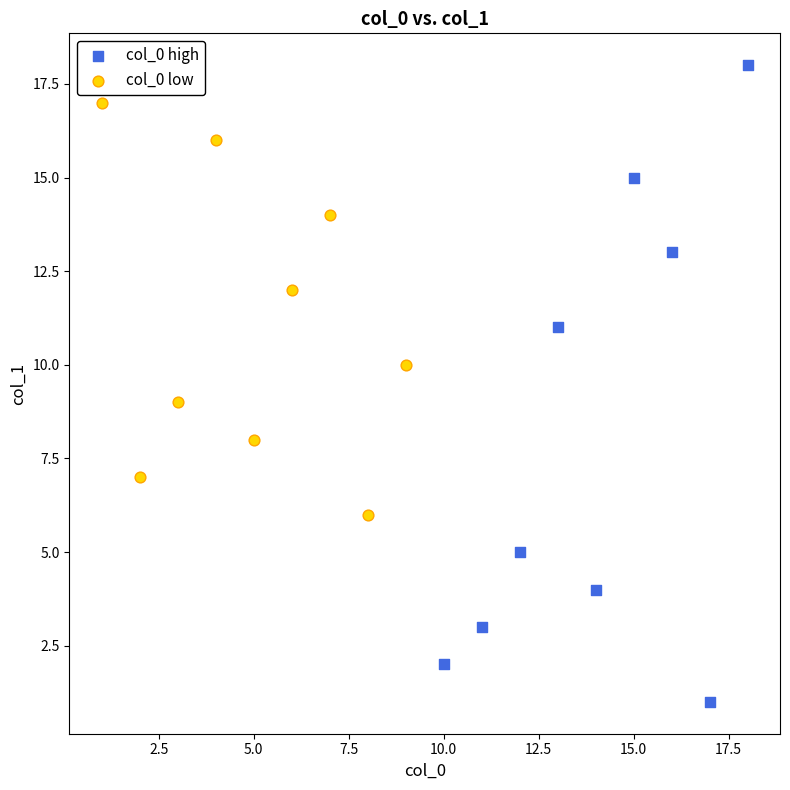

Which series reaches the maximum Y coordinate?

col_0 high